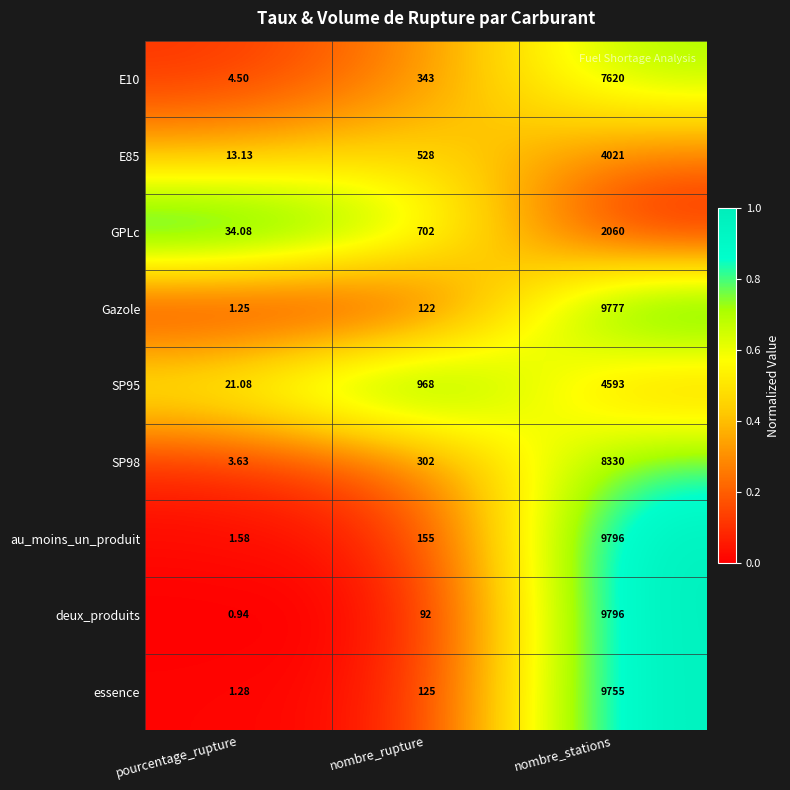

Count the number of data series in this chart.

9